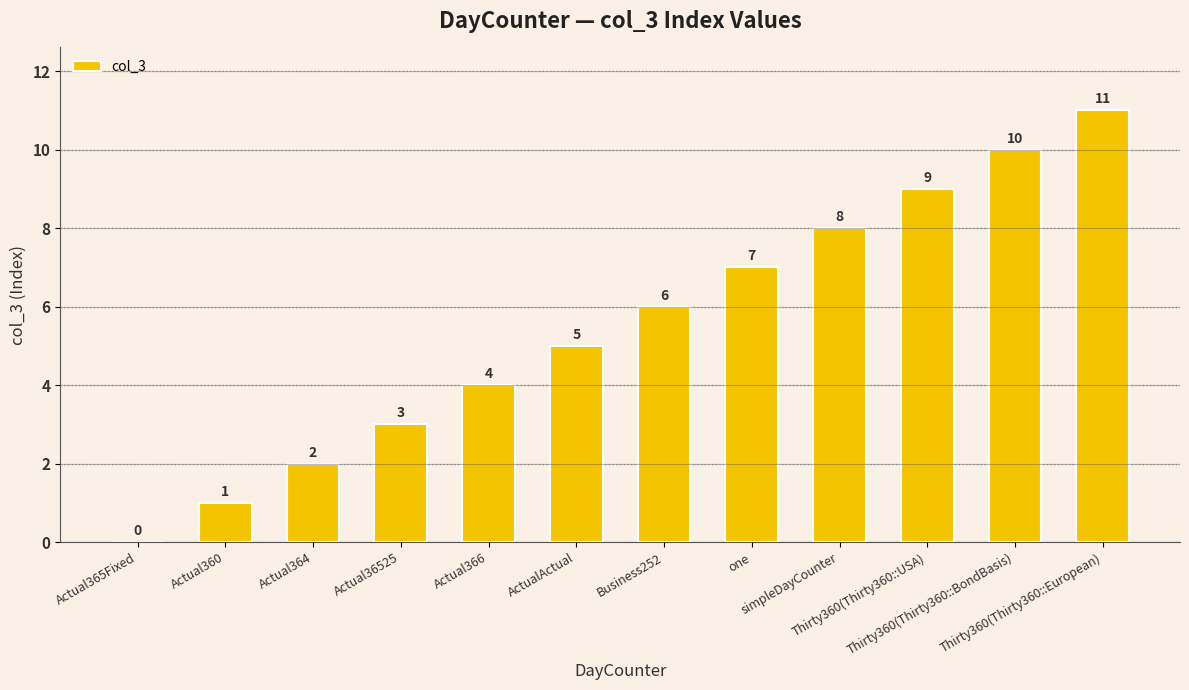

The value at Thirty360(Thirty360::USA) is 4. True or false?

False